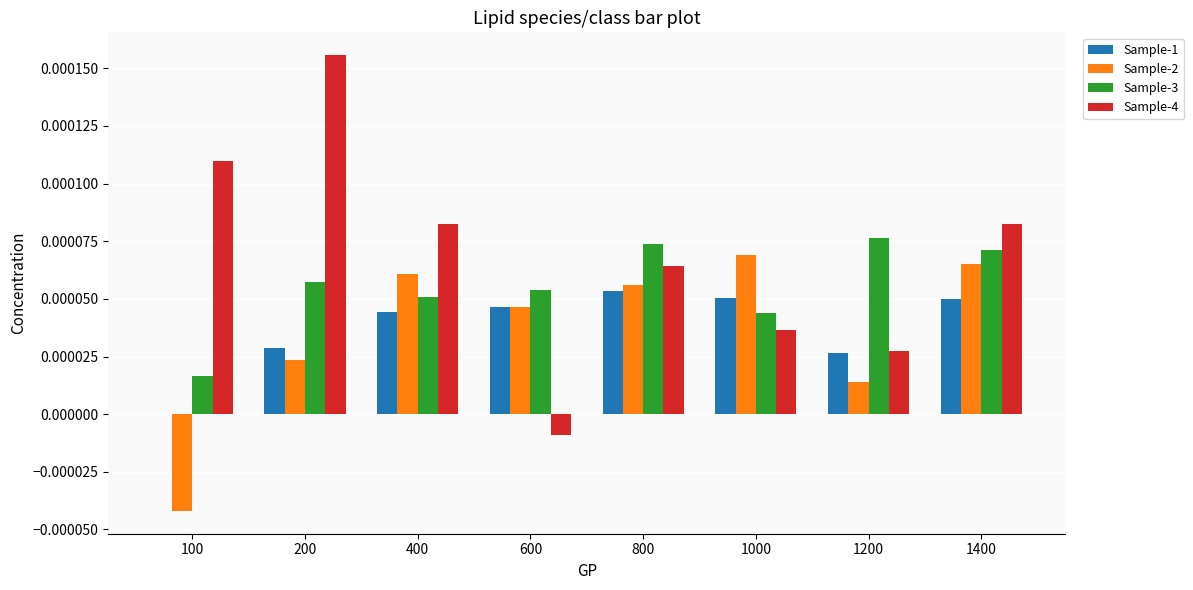

Count the number of categories in the chart.

8